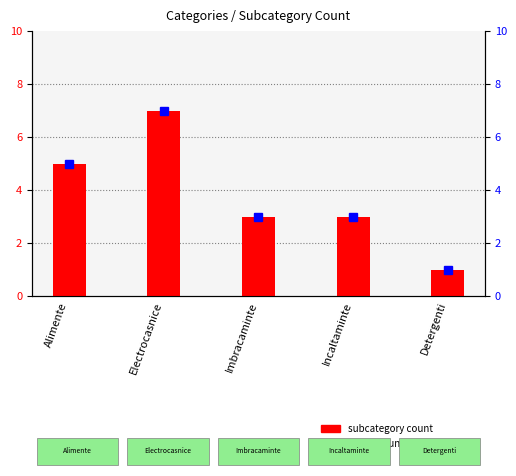

What is the label of the 2nd bar from the left?

Electrocasnice